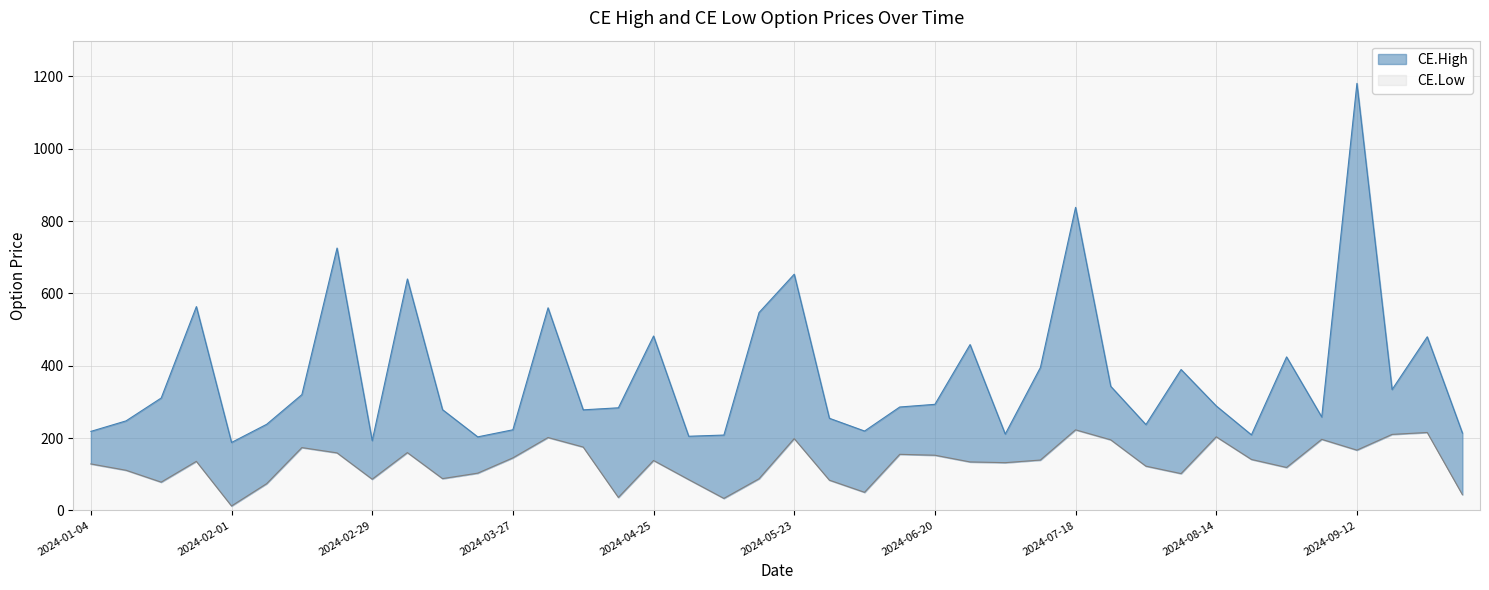

True or false: CE.Low and CE.High cross at least once.

False